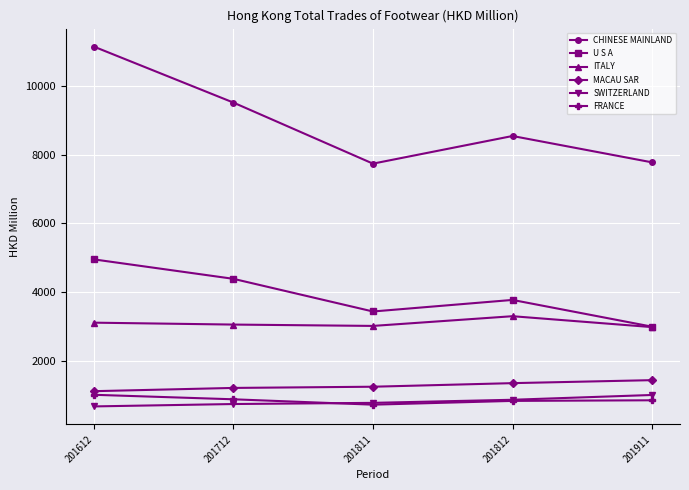

Read the SWITZERLAND value at 201811.

766.4